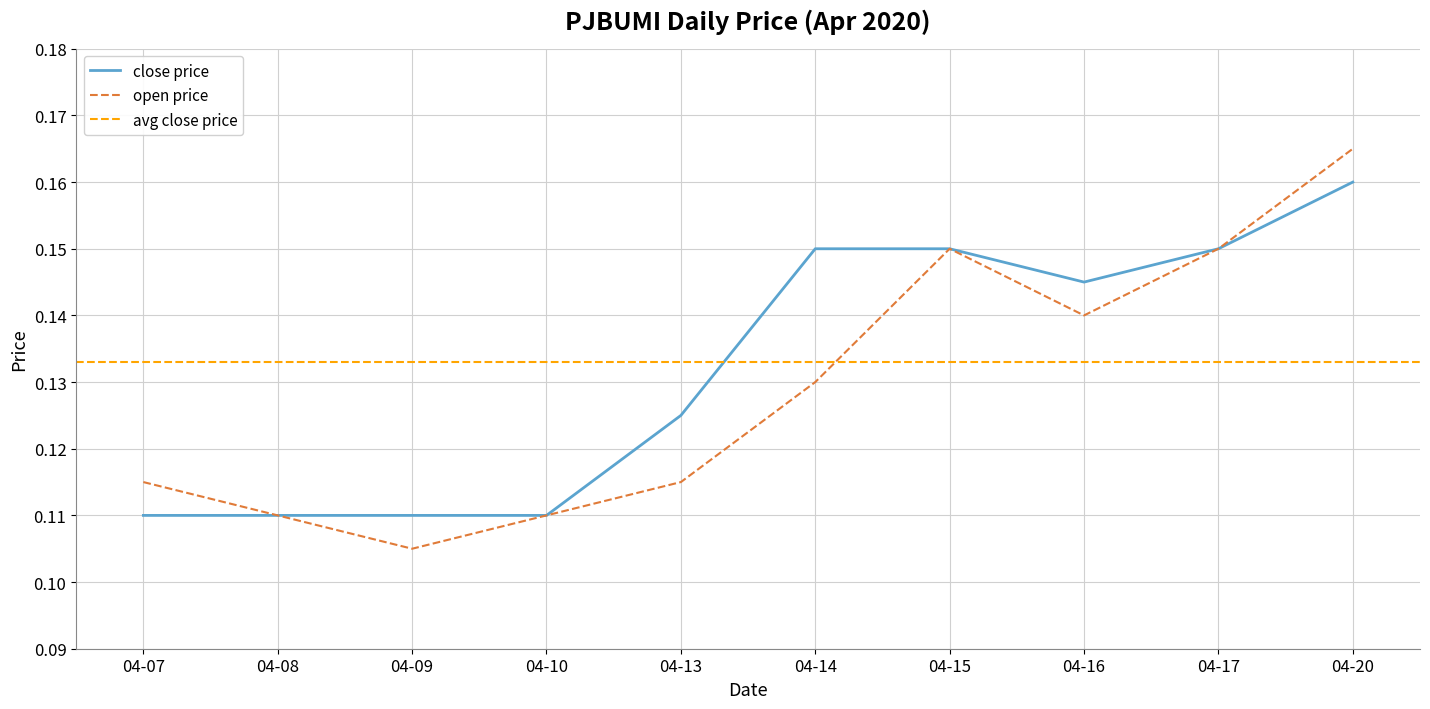

At which label is open price closest to 0?

04-09